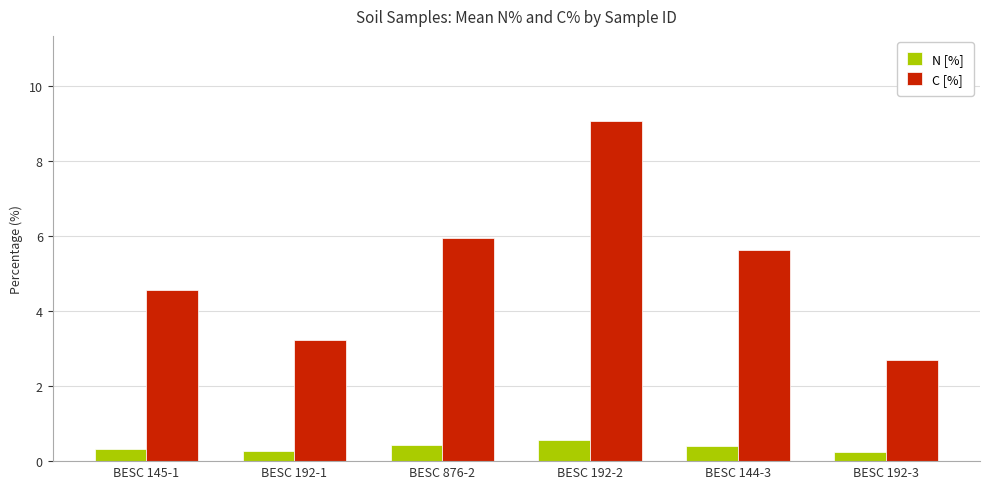

What is the sum of all N [%] values?

2.2